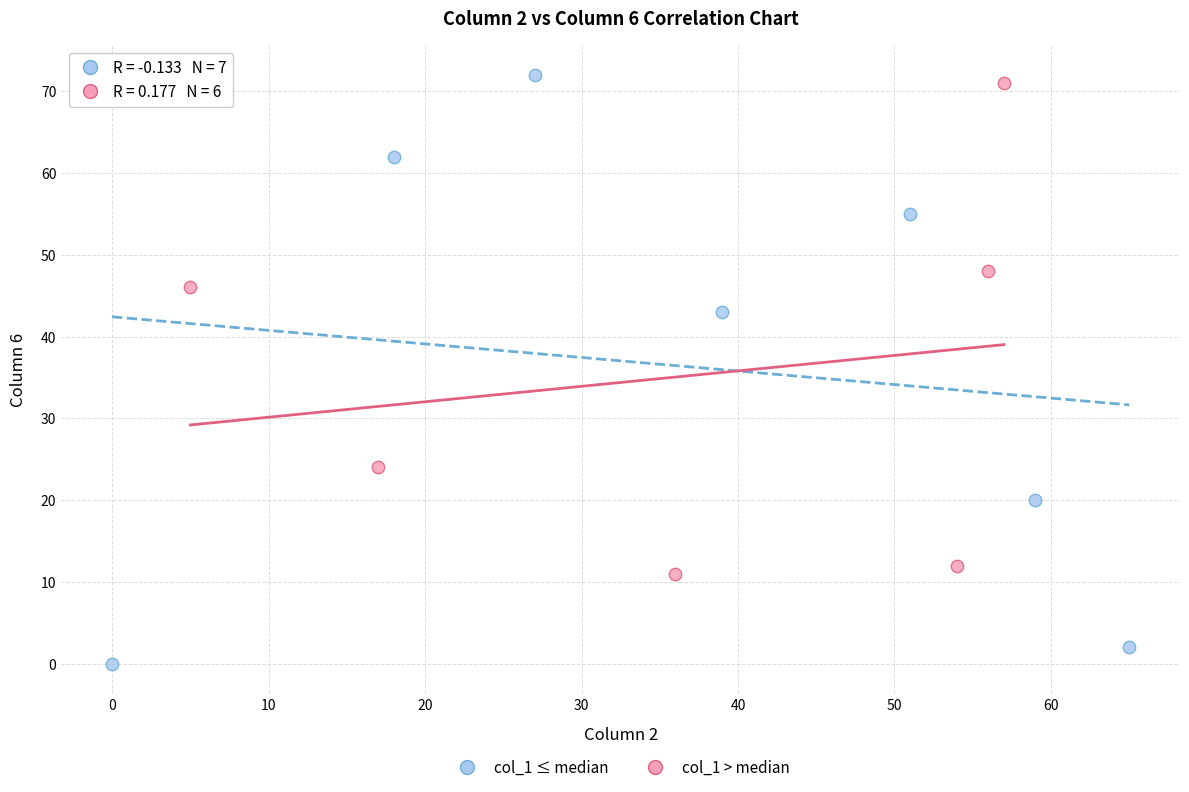

Which series has the widest spread of Y values?

col_1 ≤ median